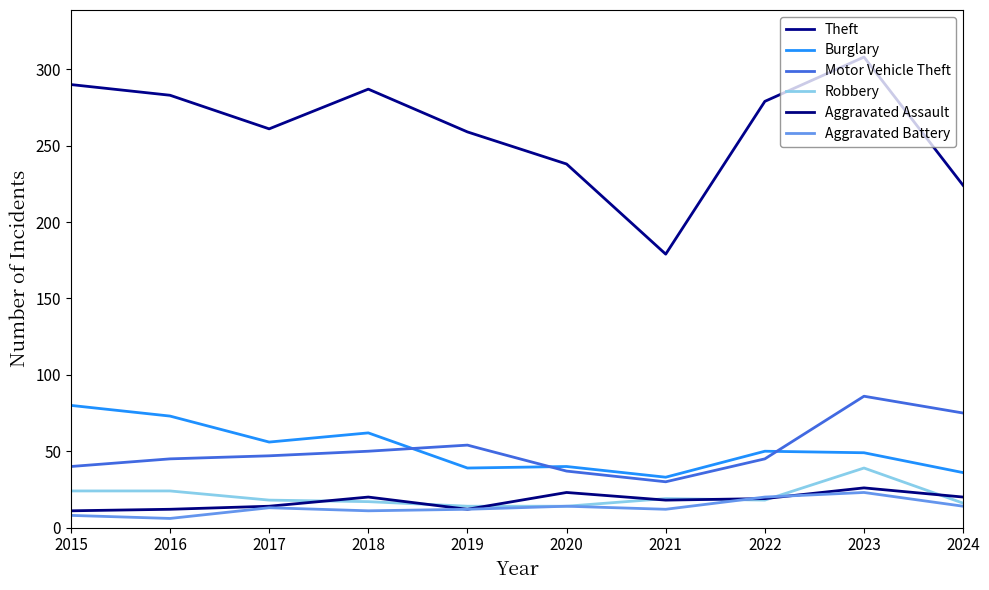

How many lines are shown in the chart?

6